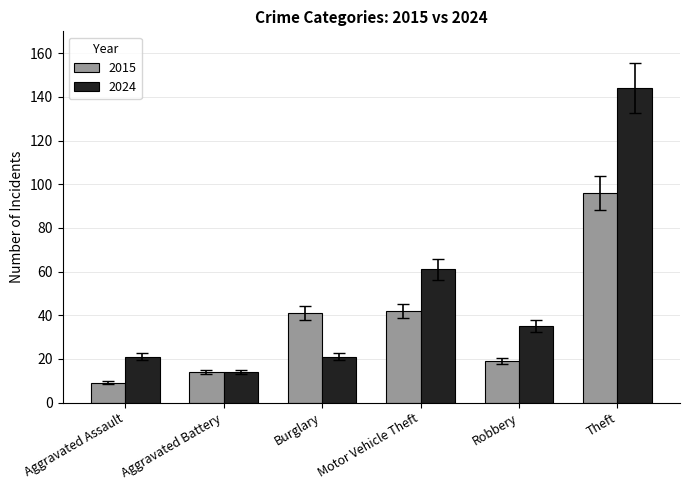

What is the difference between the second highest and minimum values in the 2024 series?

47